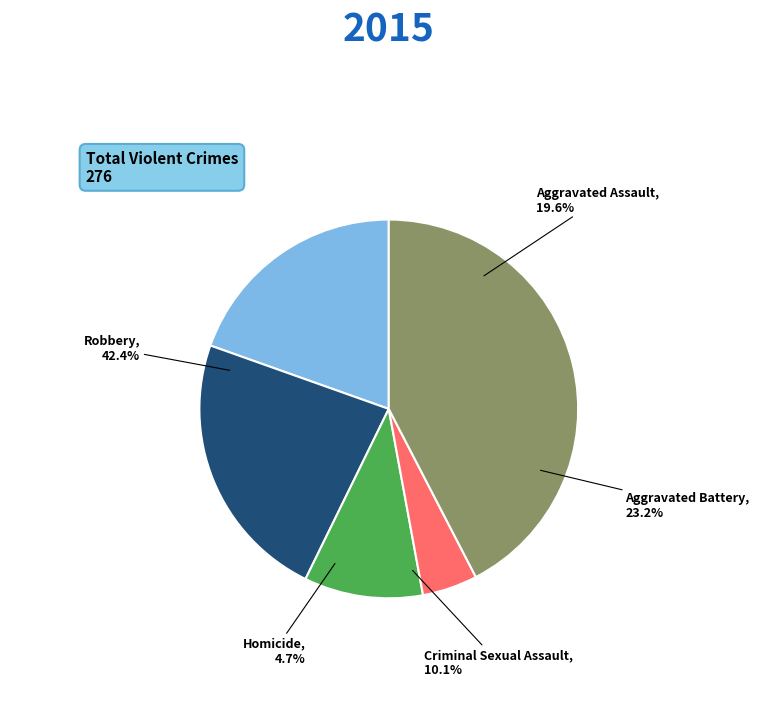

Which slice is the smallest?

Homicide